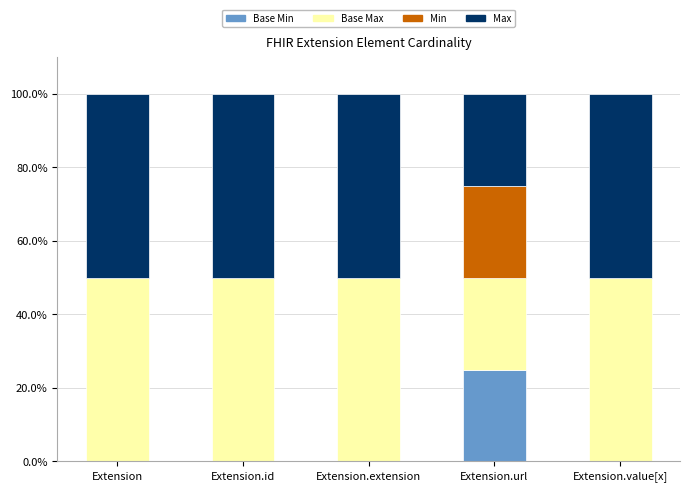

Between Extension.url and Extension, which is larger?

Extension.url